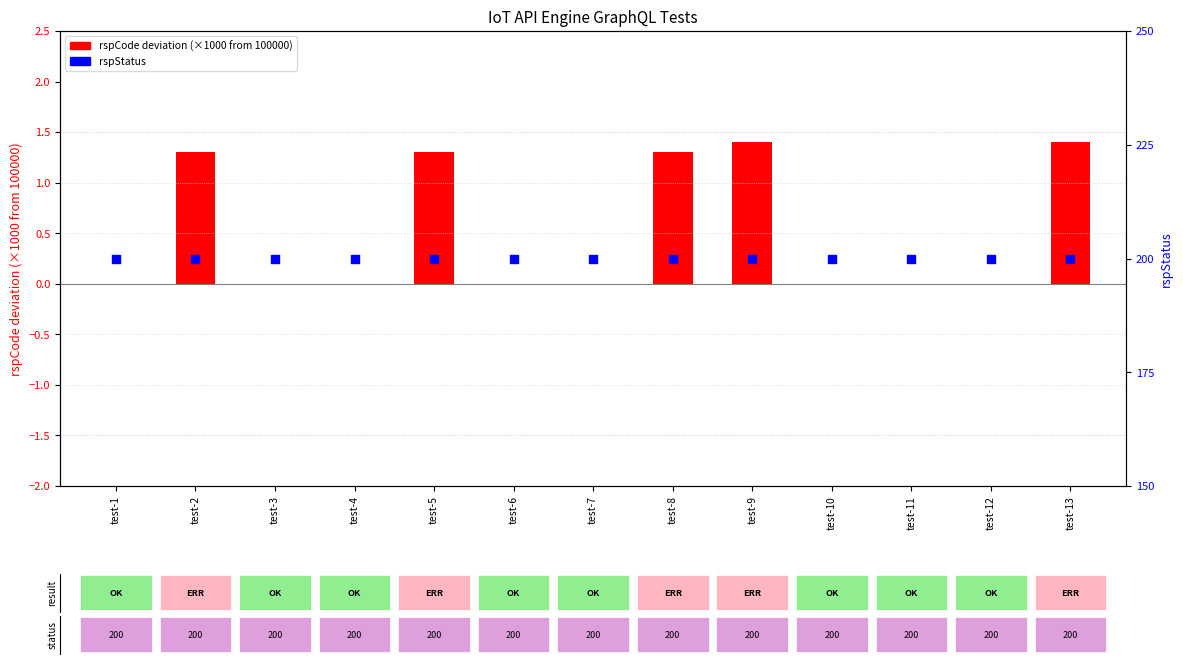

Which series has the largest total across all categories?

rspStatus